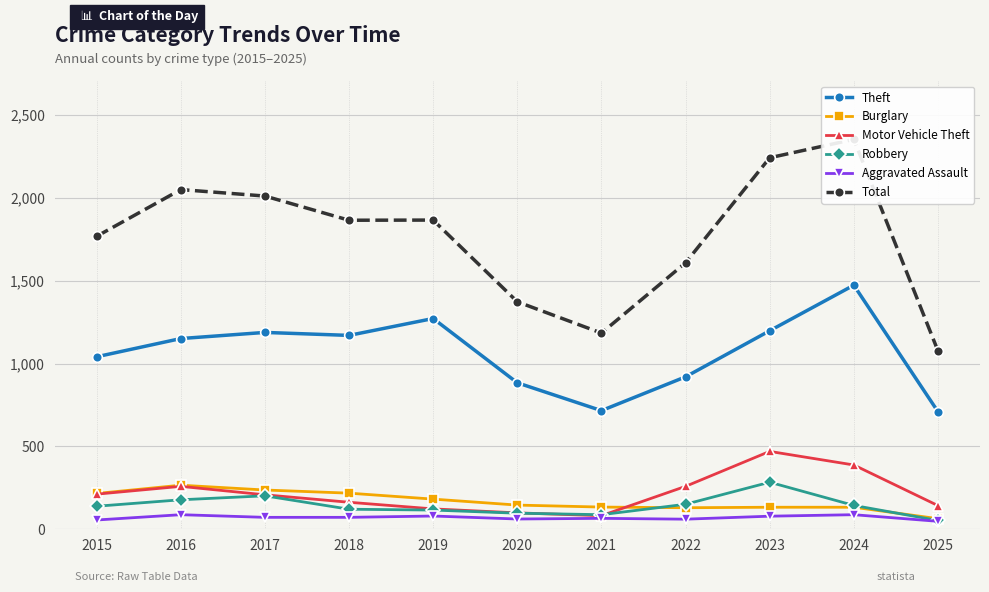

What is the minimum value for Aggravated Assault?

48